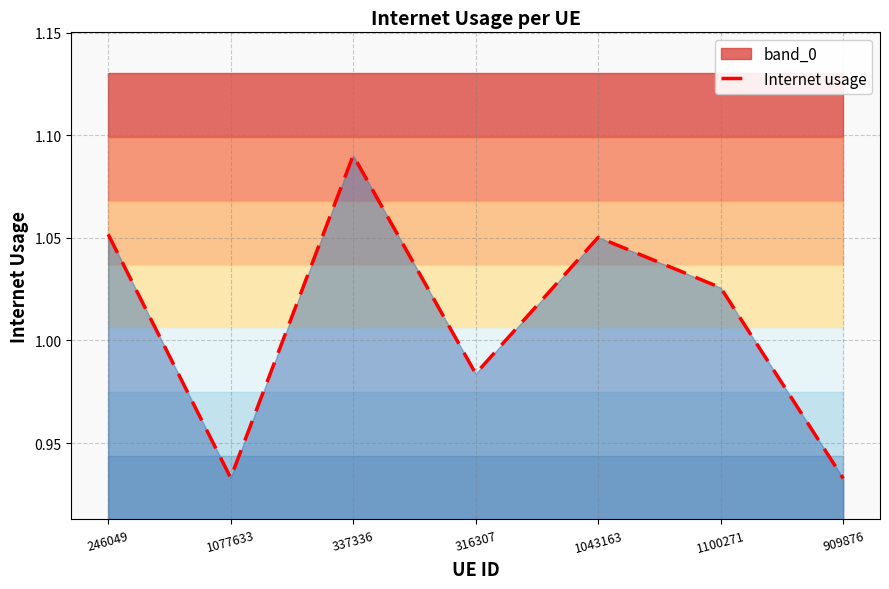

Reading right to left, list all the values displayed in this chart.

909876=0.9	1100271=1.0	1043163=1.1	316307=1.0	337336=1.1	1077633=0.9	246049=1.1